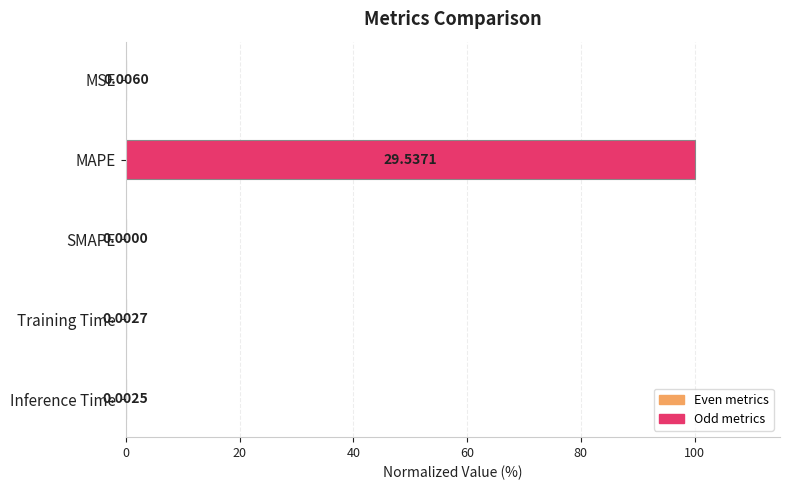

What is the change in value from MAPE to Inference Time?

-100.0